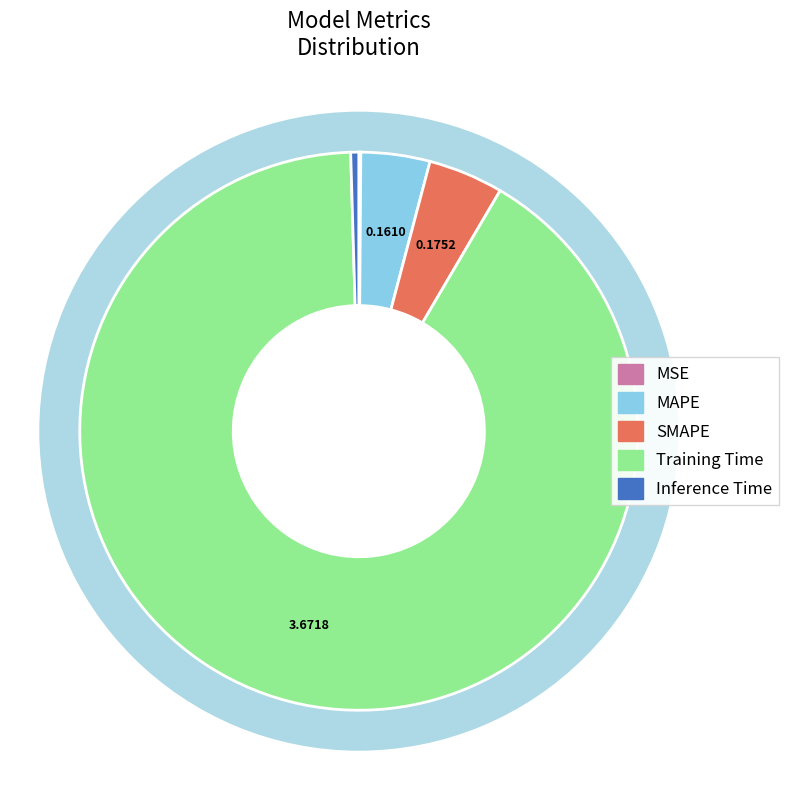

How many slices are in this pie chart?

5